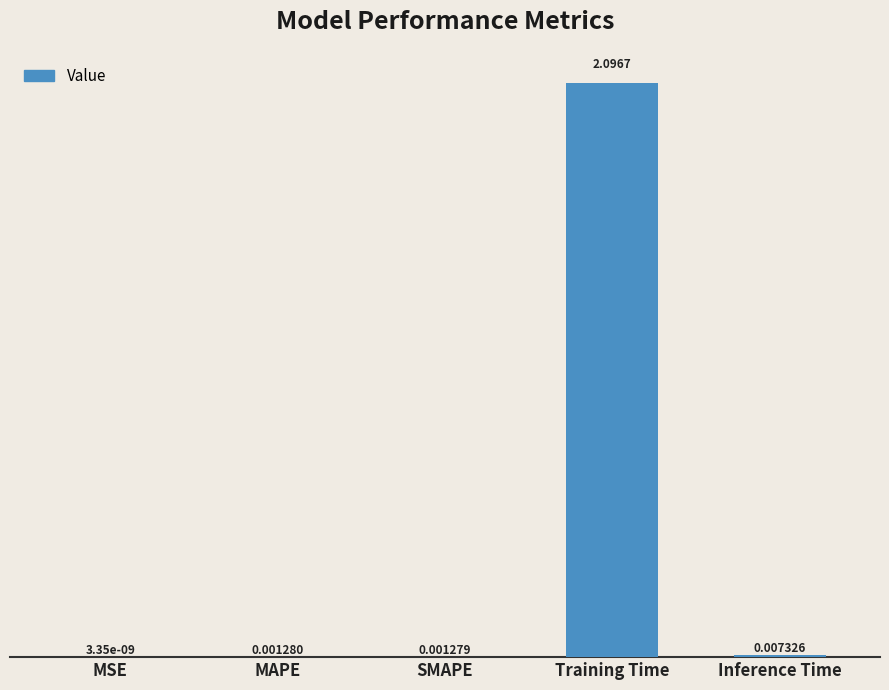

At which label is the value closest to 1?

Inference Time